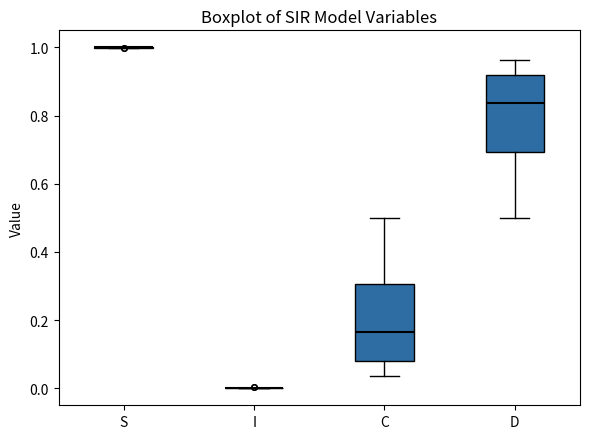

Reading left to right, read every box against the y-axis: the position of its median line, the range the box covers, and the ends of its whiskers. The values are not printed on the chart, so give them approximately, as read against the axis.

S: box collapsed to a line at 1.00, whiskers 1.00 to 1.00
I: box collapsed to a line at 0.00, whiskers 0.00 to 0.00
C: median 0.16, box 0.08 to 0.30, whiskers 0.04 to 0.50
D: median 0.84, box 0.70 to 0.92, whiskers 0.50 to 0.96